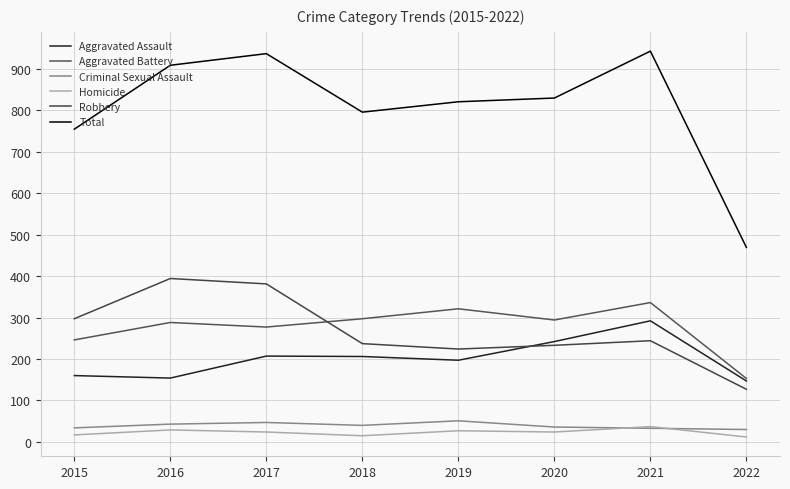

True or false: Aggravated Assault and Criminal Sexual Assault cross at least once.

False